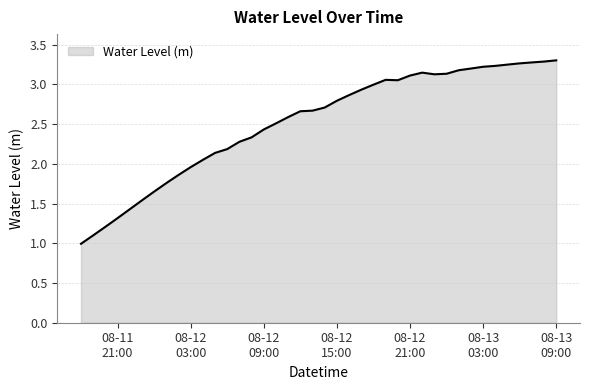

What is the minimum value shown in the chart?

1.0